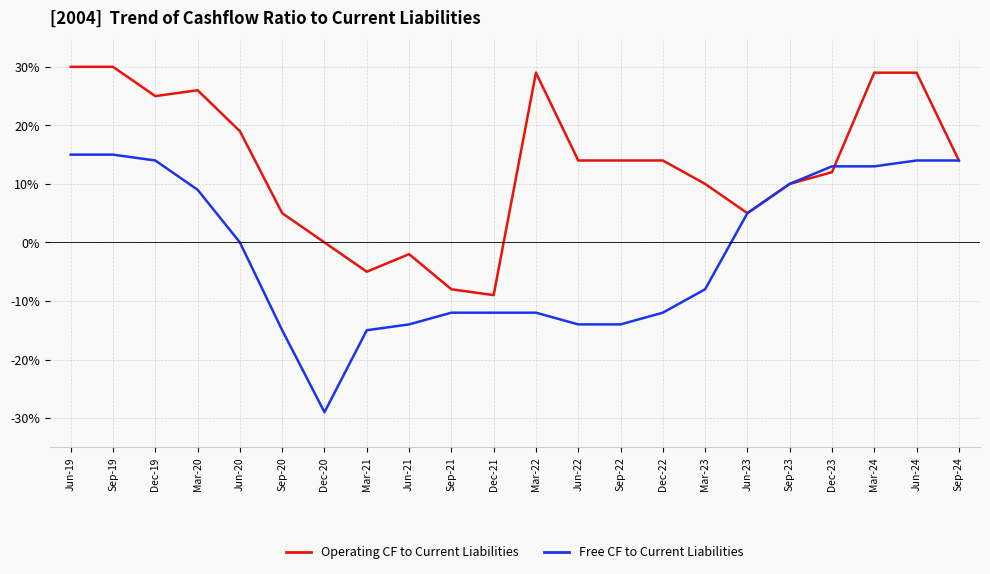

Does the chart have visible grid lines?

Yes